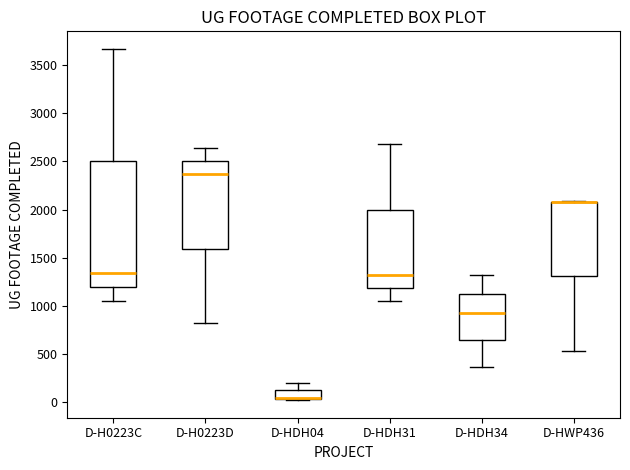

Where does the lower whisker of the box for D-H0223C end on the y-axis? The values are not printed on the chart, so give them approximately, as read against the axis.

1050